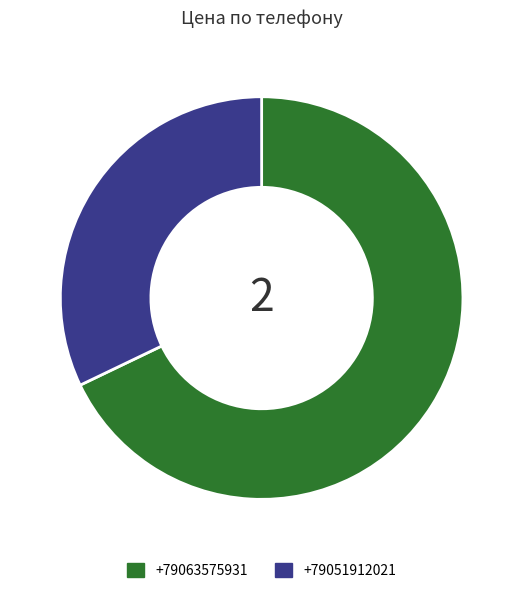

Rank the categories by value from highest to lowest.

+79063575931, +79051912021